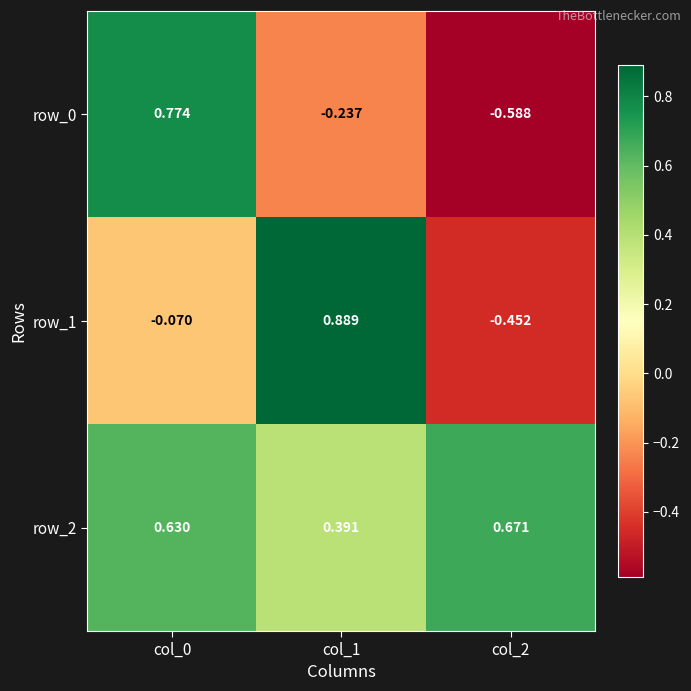

What is the average value of the row_1 series?

0.1